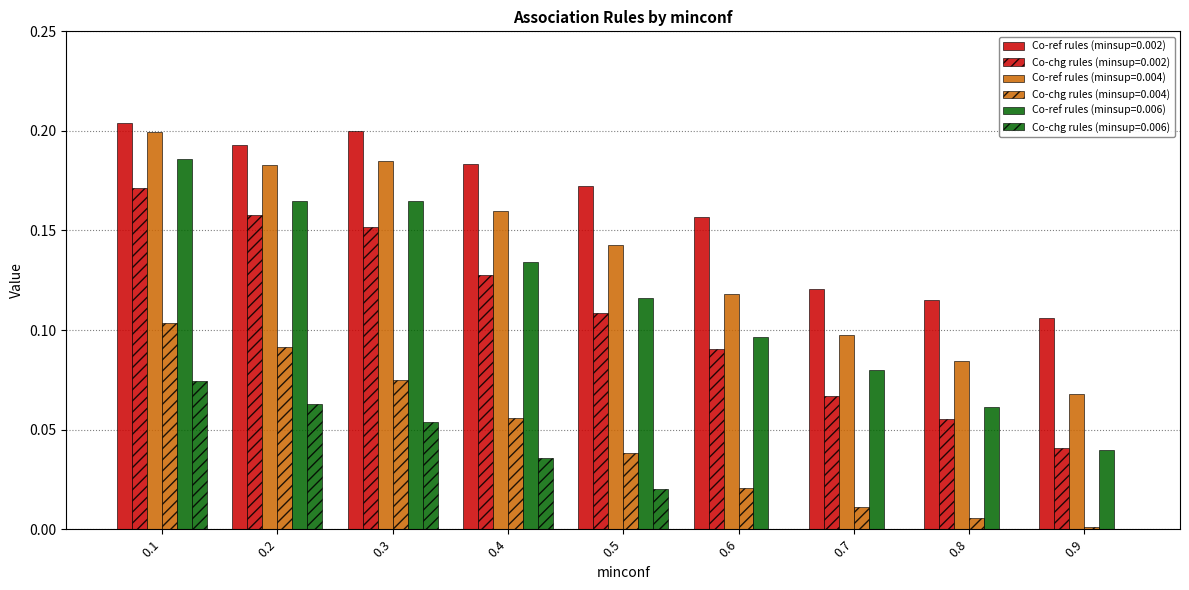

How many groups of bars are there?

9